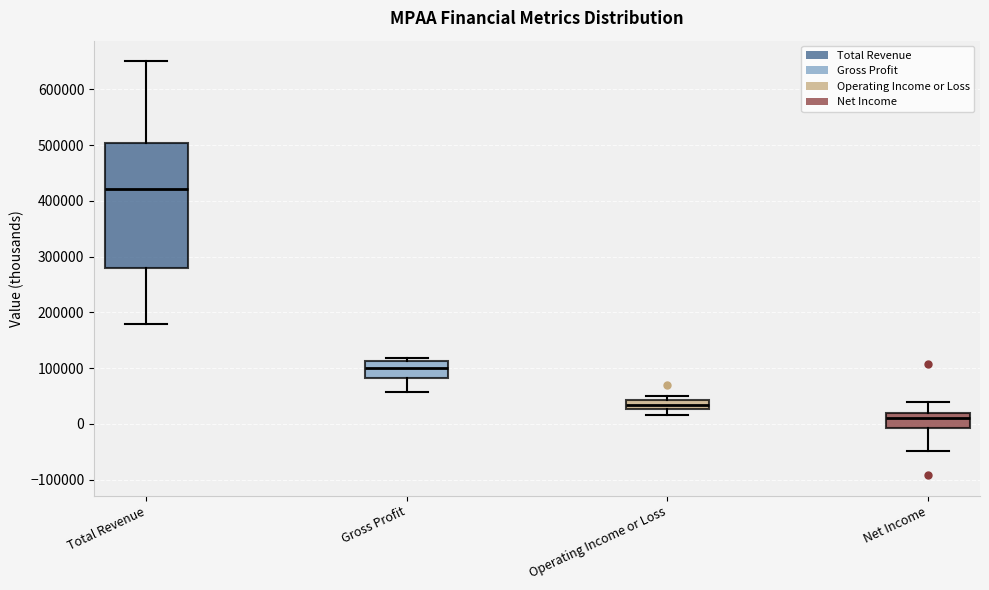

Comparing the boxes themselves (not the whiskers), which one is the tallest?

Total Revenue